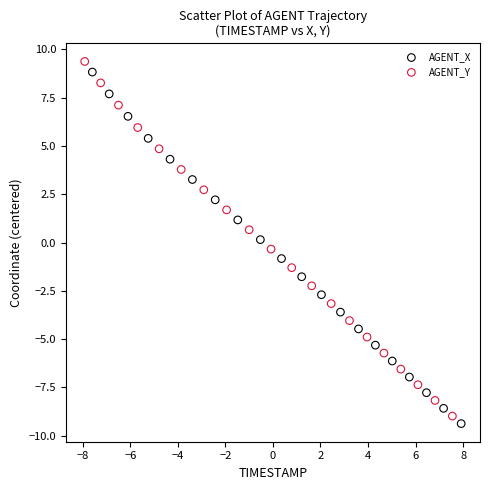

Which series has the largest Y range (max minus min)?

AGENT_Y